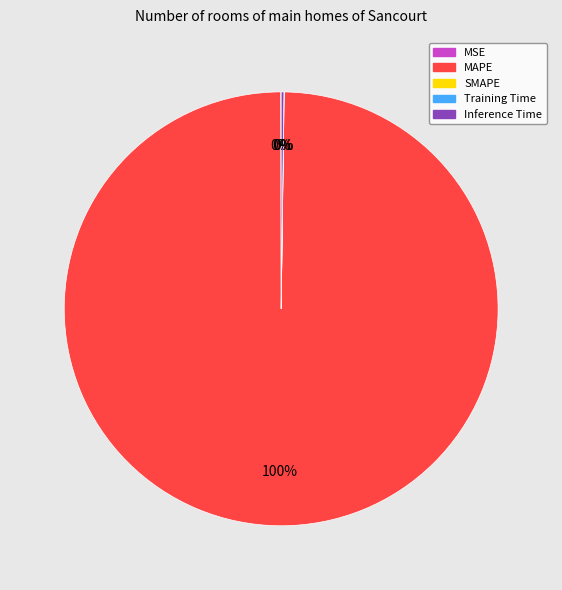

Is there a majority slice in this chart?

Yes